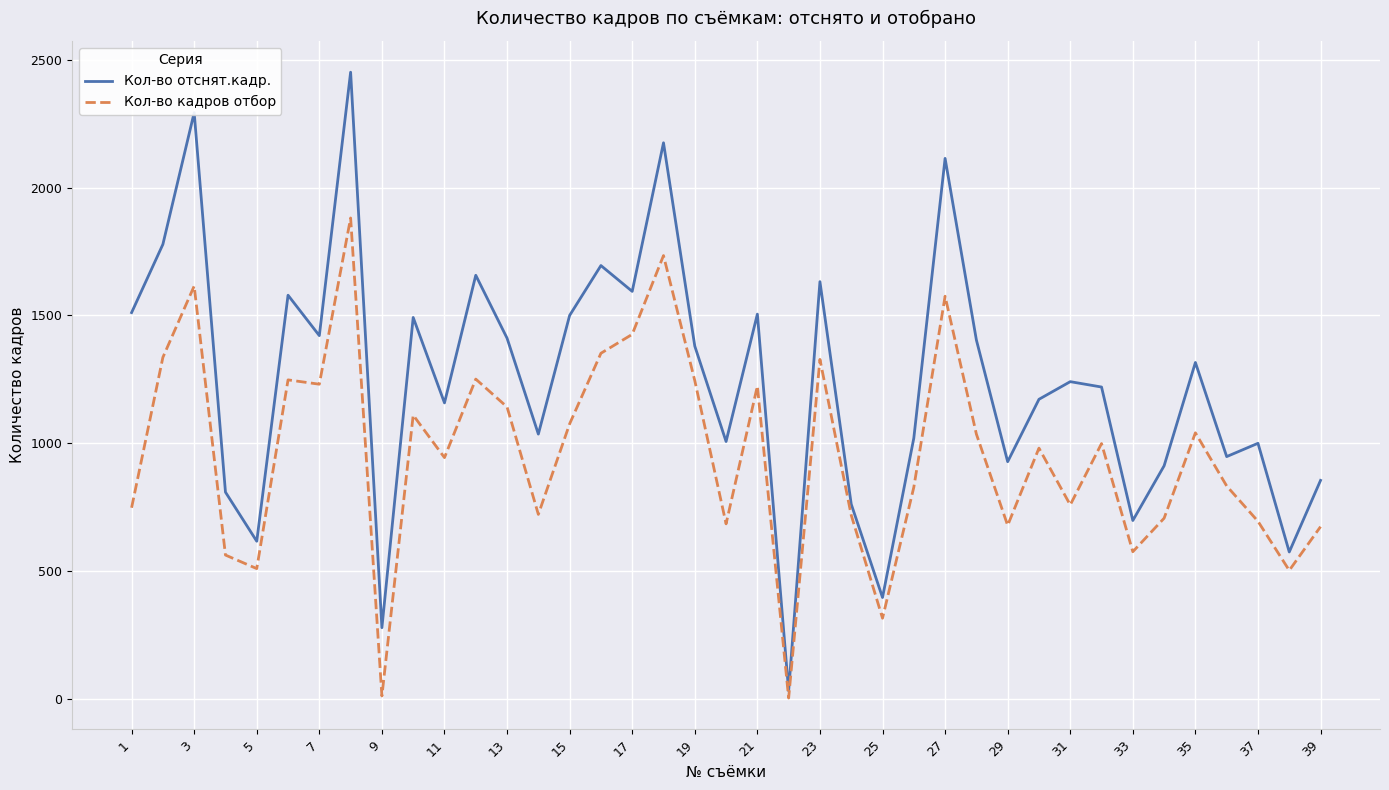

What is the difference between the maximum and minimum values in the Кол-во кадров отбор series?

1877